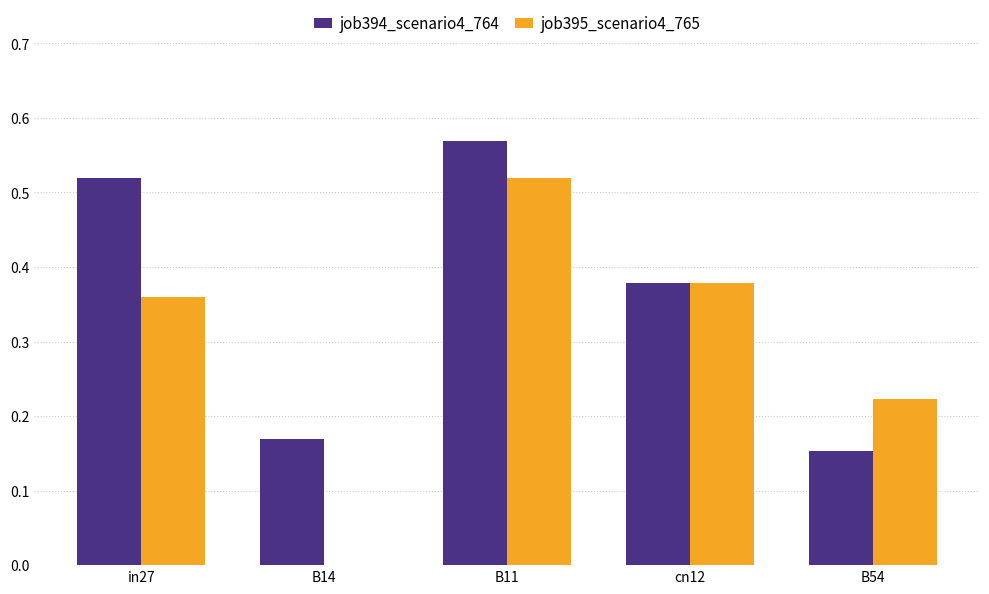

Is the value of job395_scenario4_765 at in27 greater than the value of job394_scenario4_764 at in27?

No